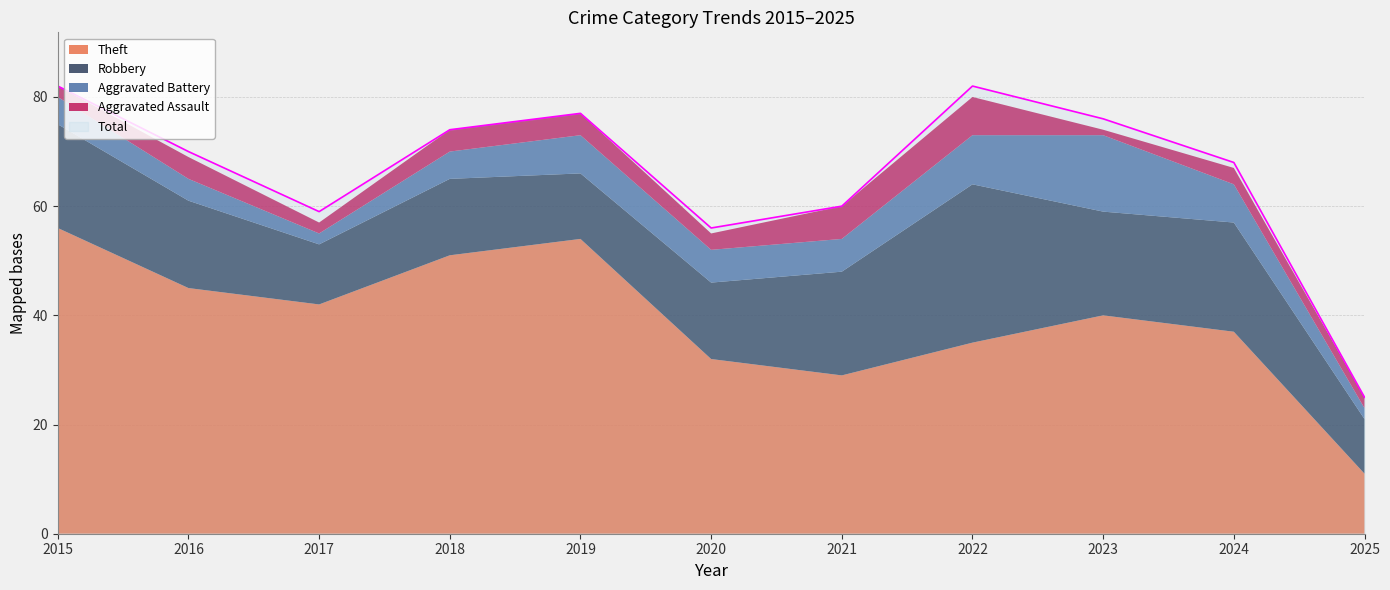

What is the total value across all series at 2024?

135